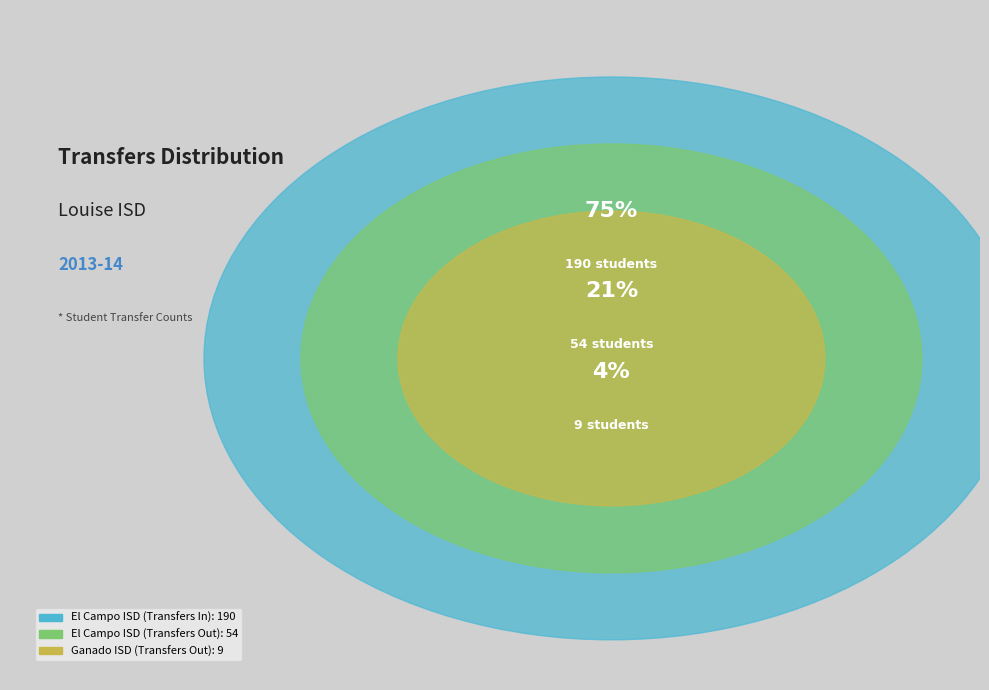

How many segments does this pie chart have?

3